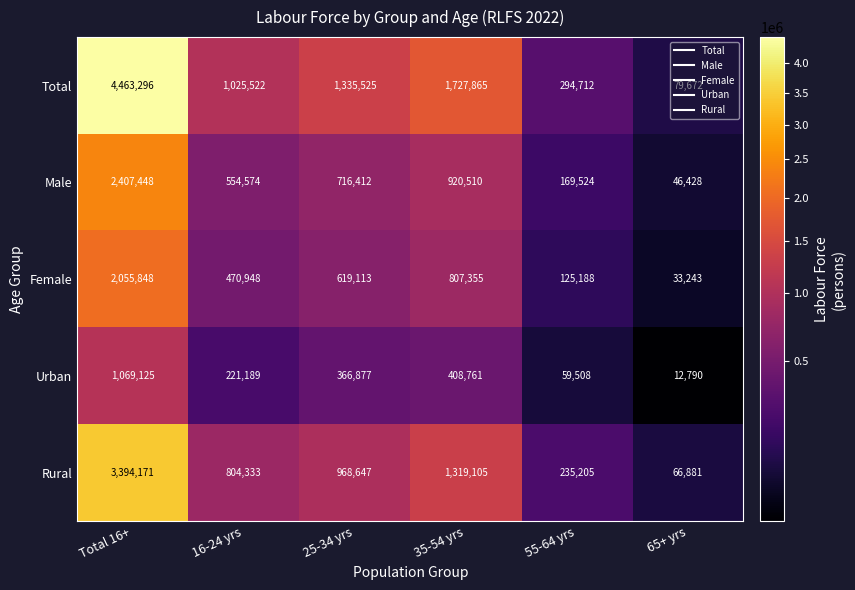

At how many categories does at least one series exceed 165251?

5